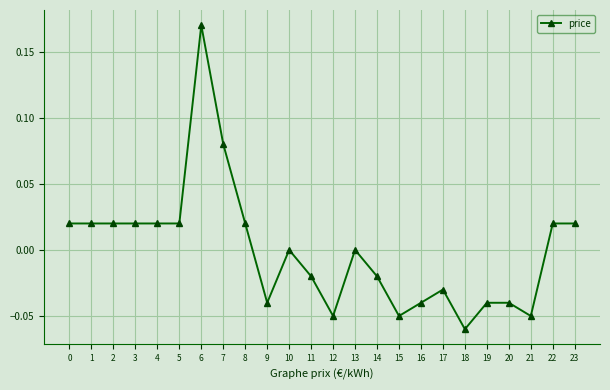

The value at 11 is -0.0. True or false?

True